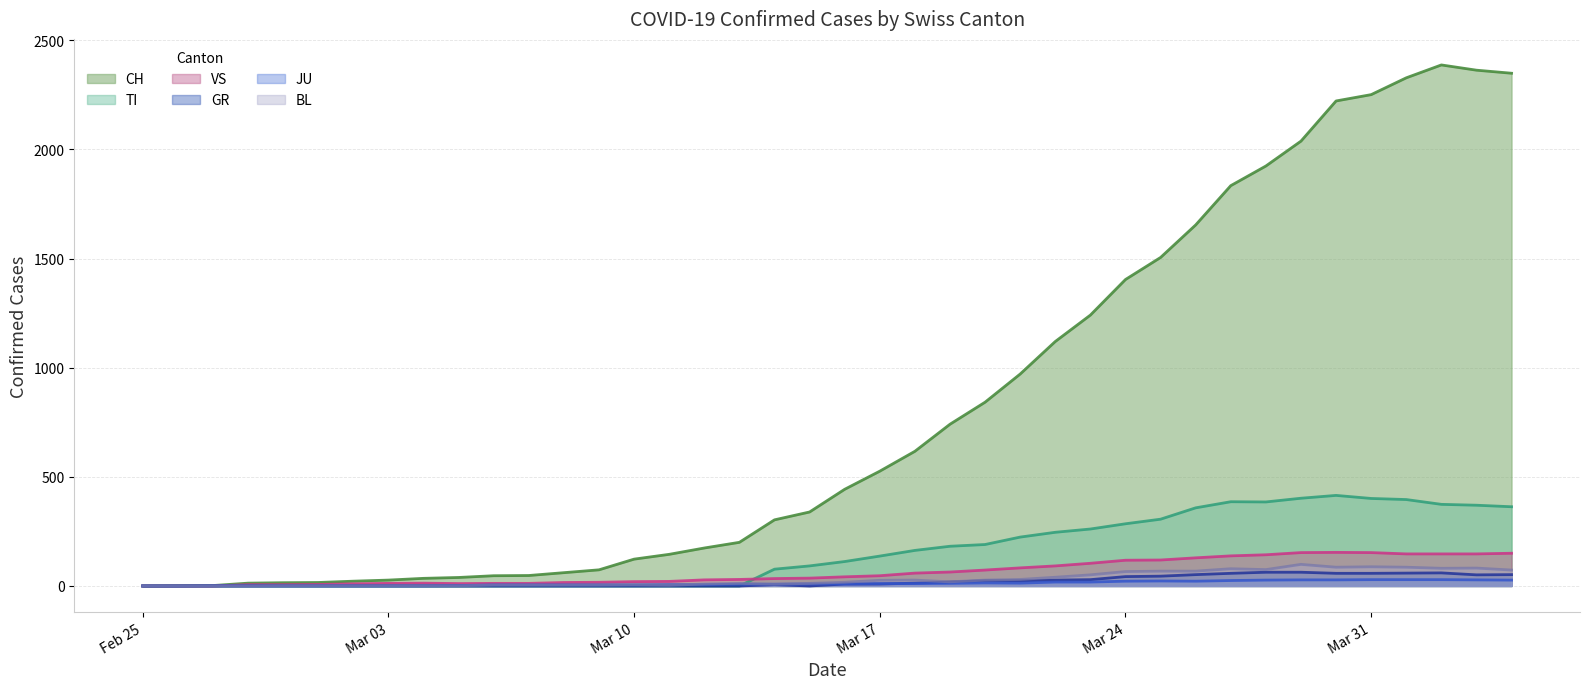

How many lines are shown in the chart?

6